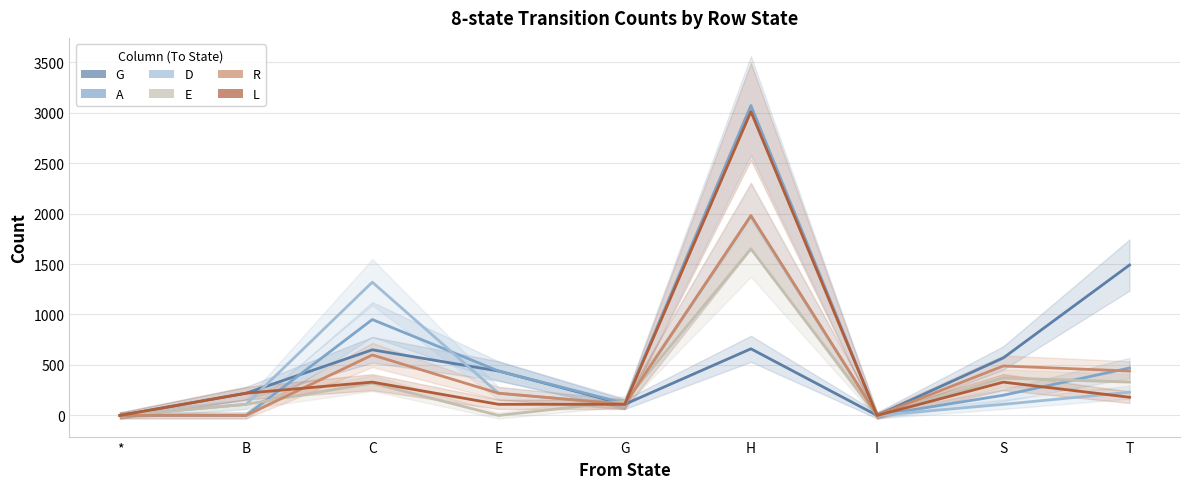

Does the chart display data point markers on the line(s)?

No